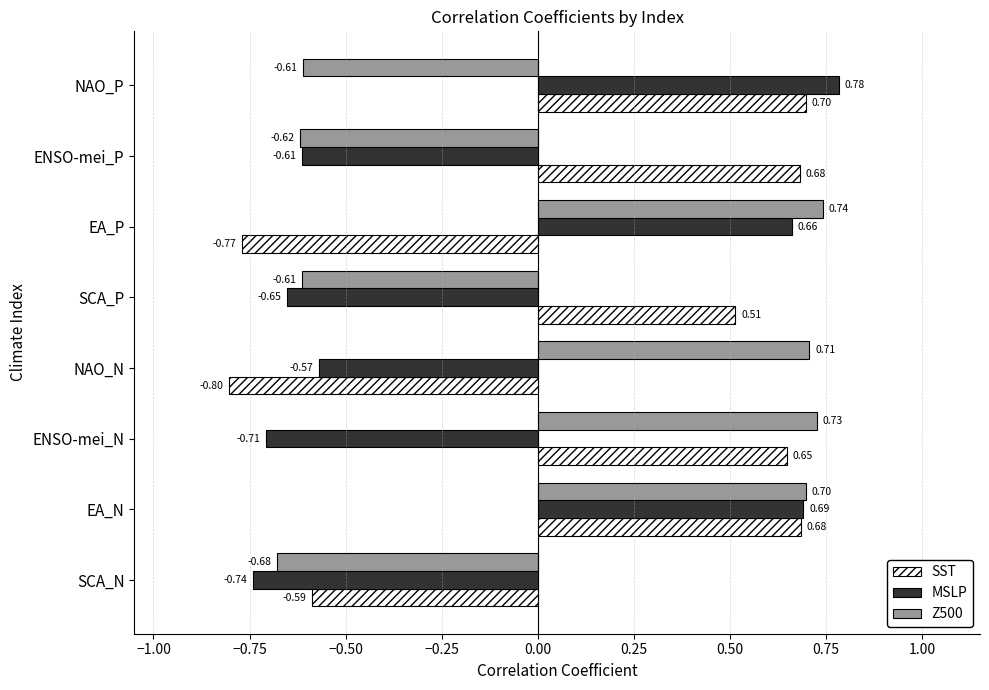

Which series has the widest spread of values?

MSLP